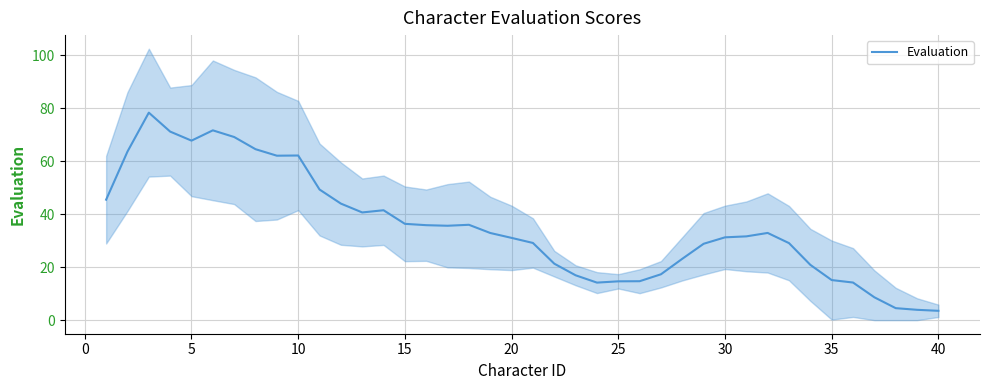

What is the highest value of the Evaluation series?

78.3